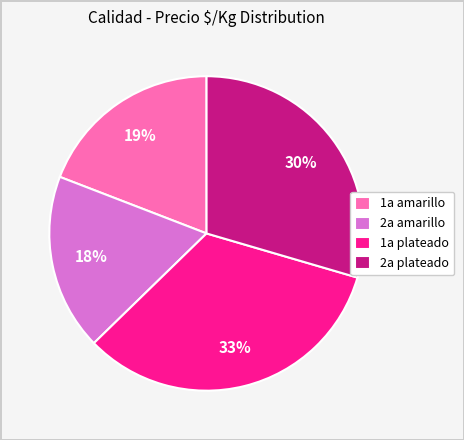

To the nearest percent, what portion does 1a amarillo represent?

19%